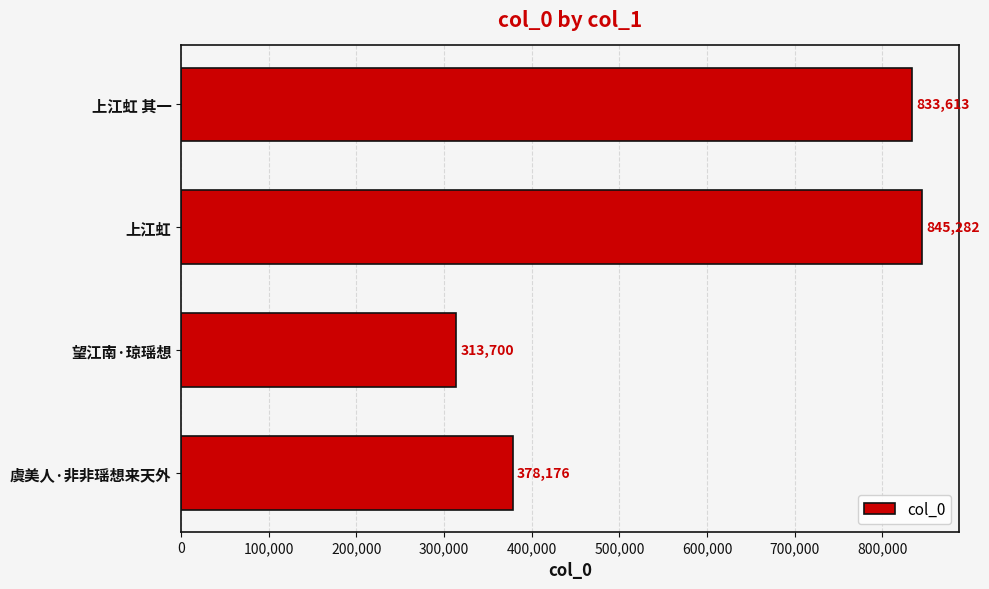

Are the bars horizontal?

Yes